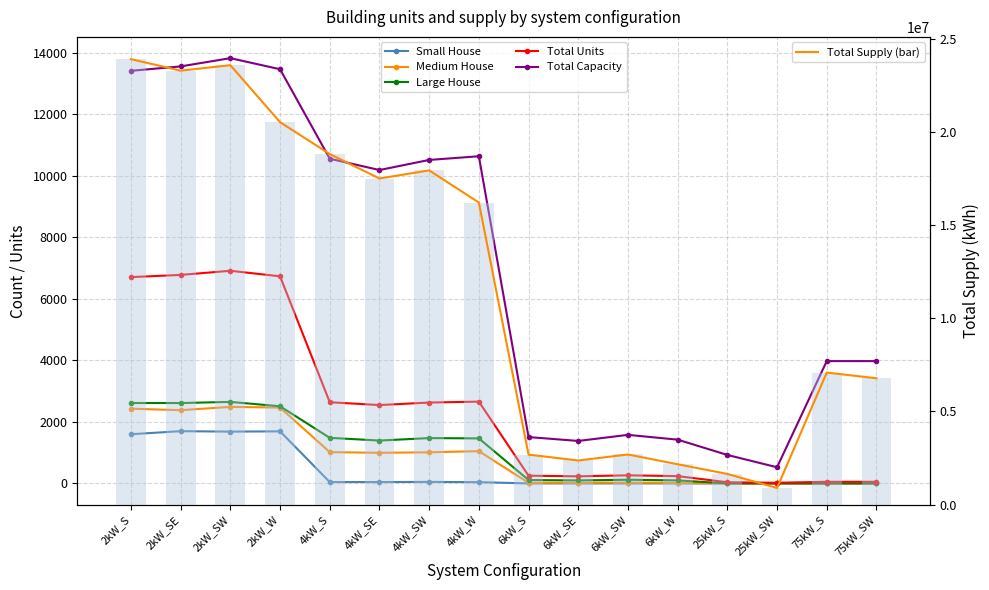

What is the label of the 14th bar from the left?

25kW_SW